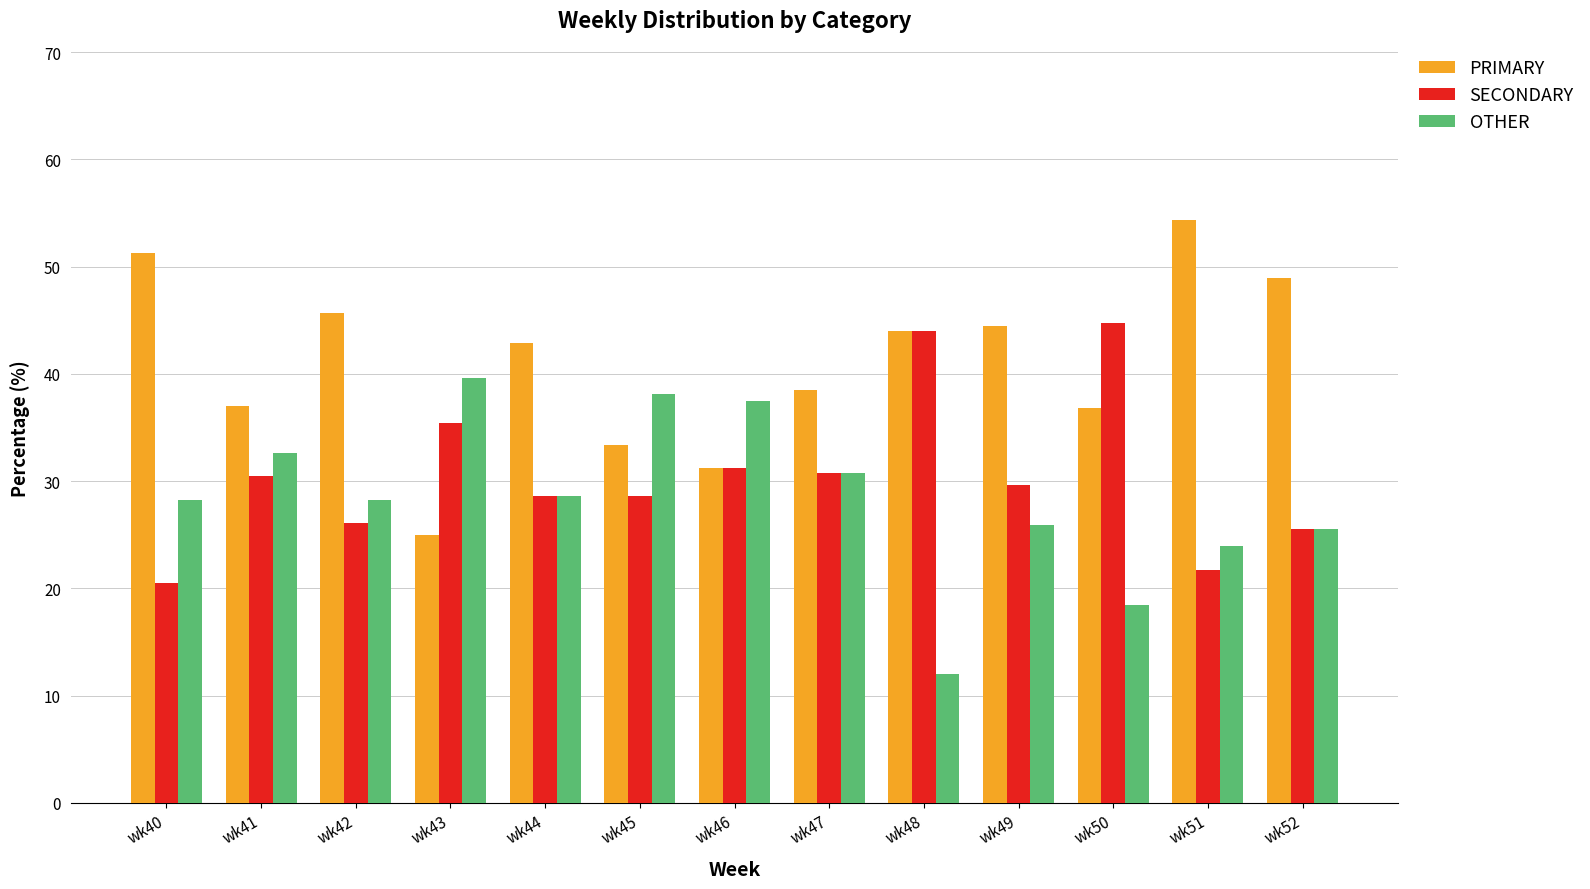

How many data points in SECONDARY are less than 29?

6